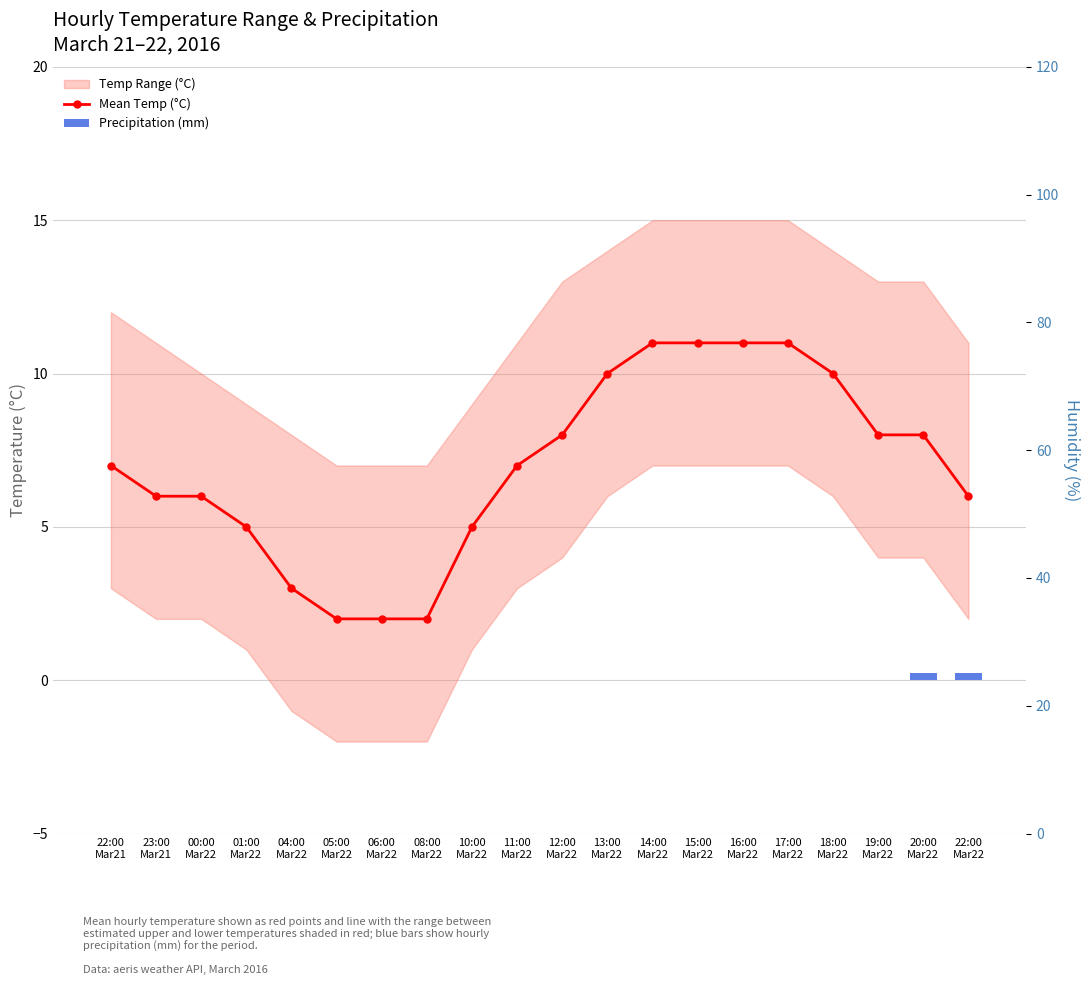

Is it true that Precipitation (mm) equals 0.0 at 08:00
Mar22?

True